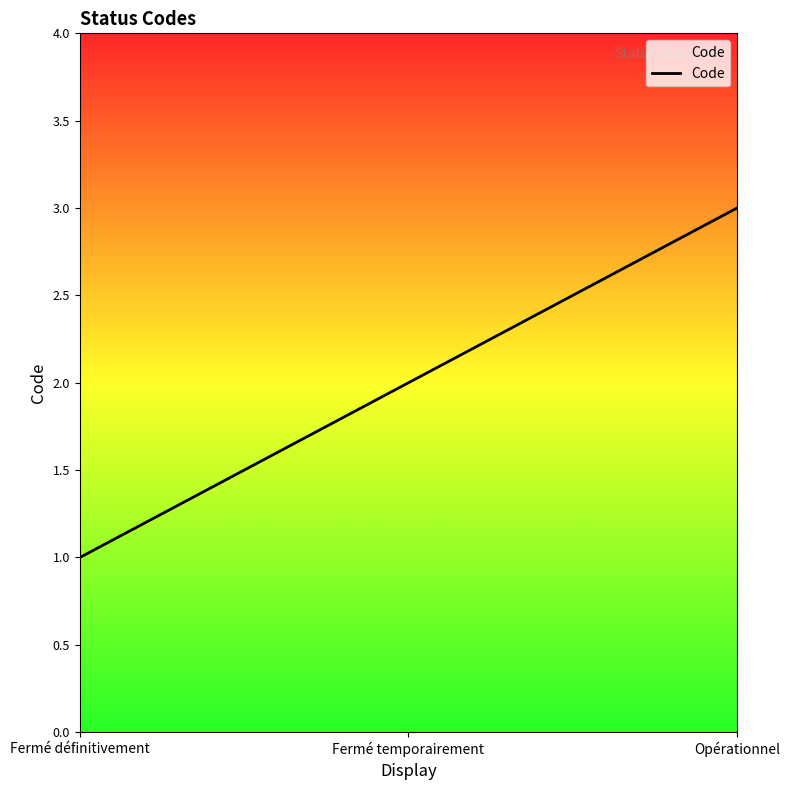

What is the sum of the values at Opérationnel and Fermé définitivement?

4